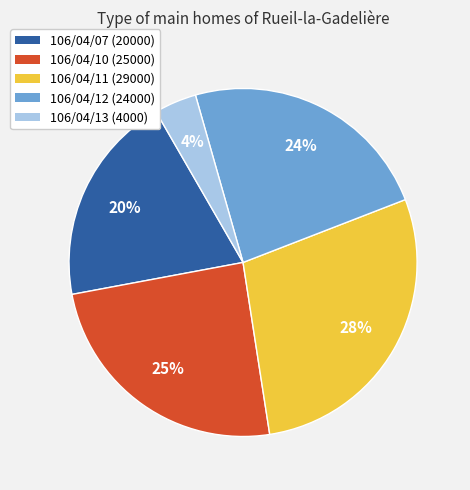

True or false: 106/04/12 accounts for 11% of the total.

False